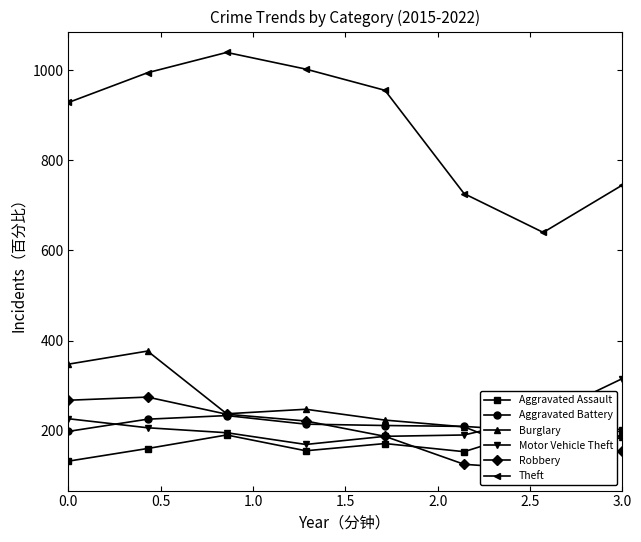

What is the approximate value of Aggravated Battery at 0.0, to the nearest 5?

200